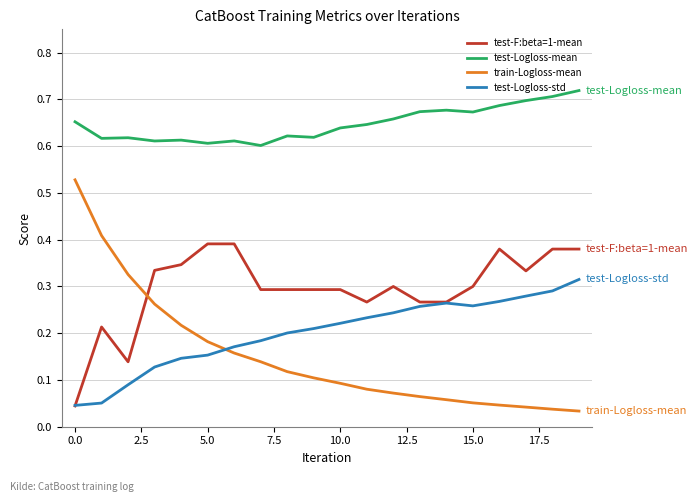

Does the chart have visible grid lines?

Yes